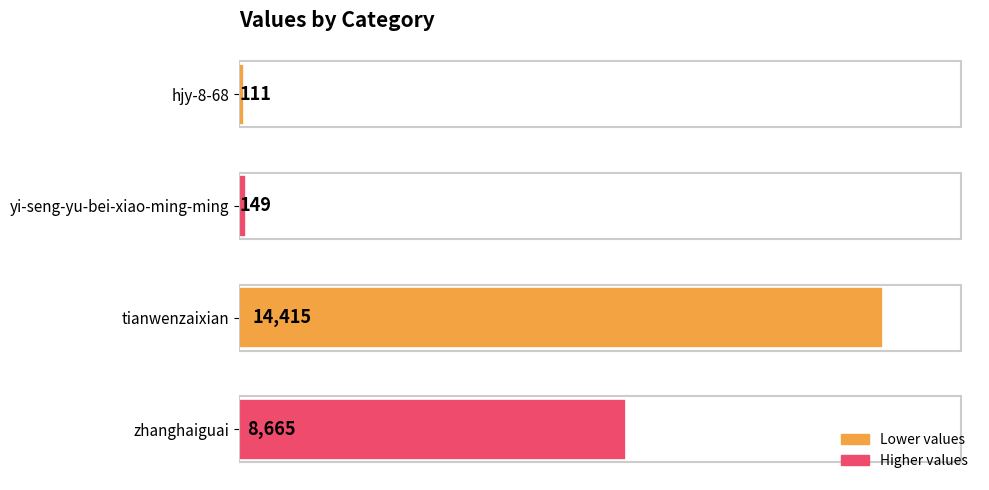

What is the value of the 1st bar from the top?

111